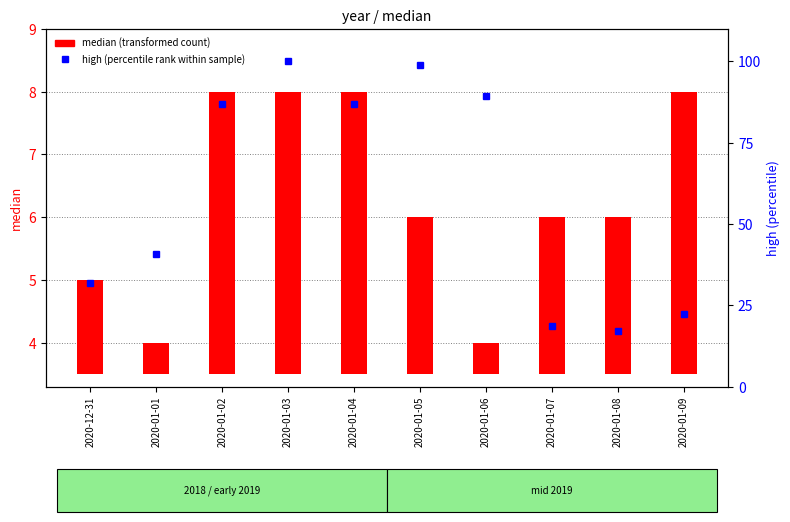

The median (transformed count) series shows 4.5 at 2020-01-04. True or false?

True